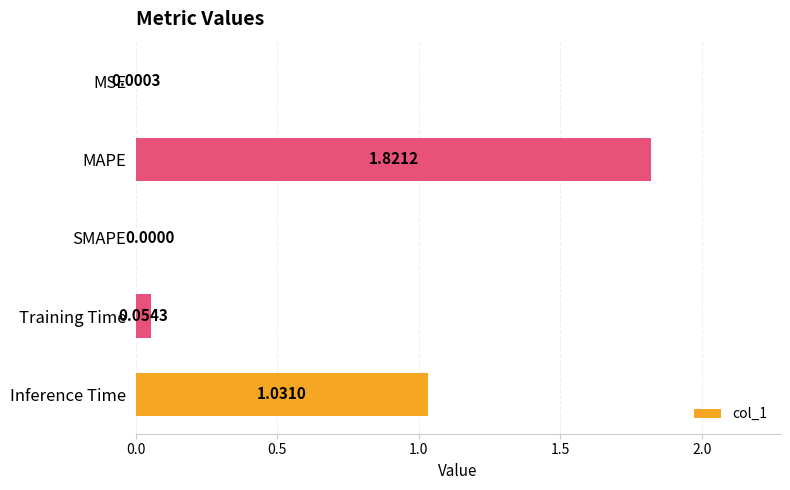

Which label corresponds to the largest value in the chart?

MAPE